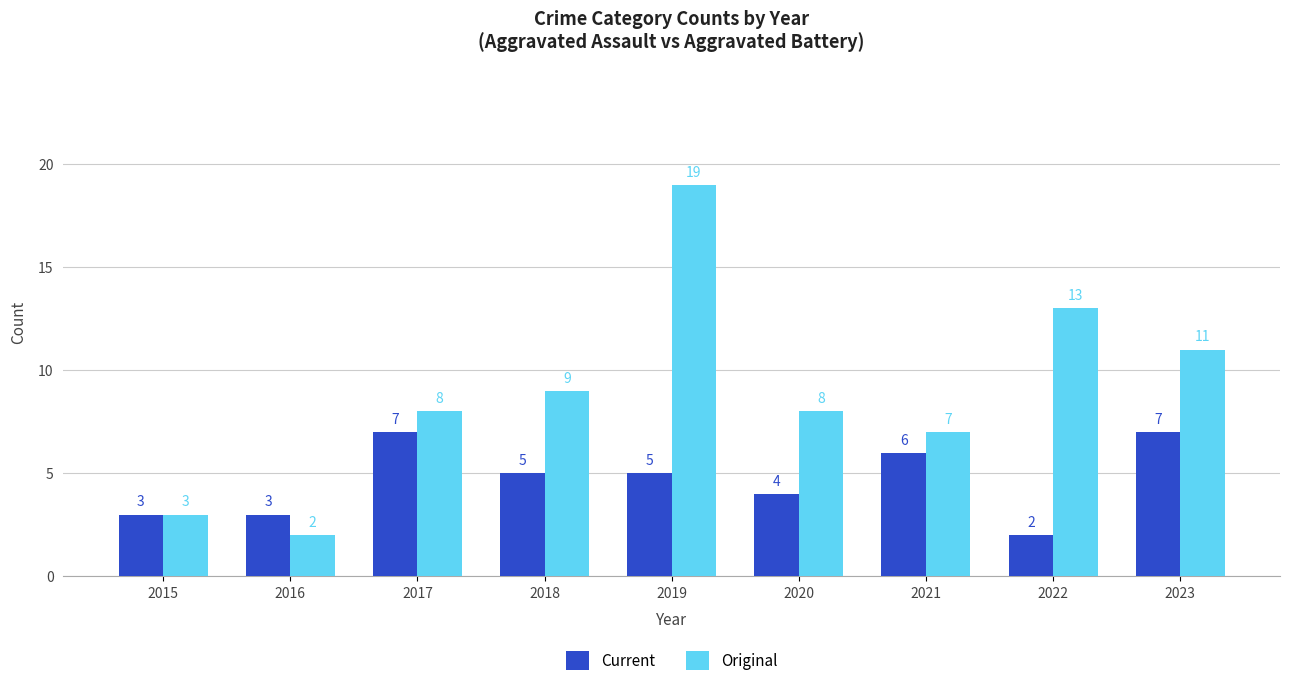

Are the bars grouped side by side (vs. stacked)?

Yes